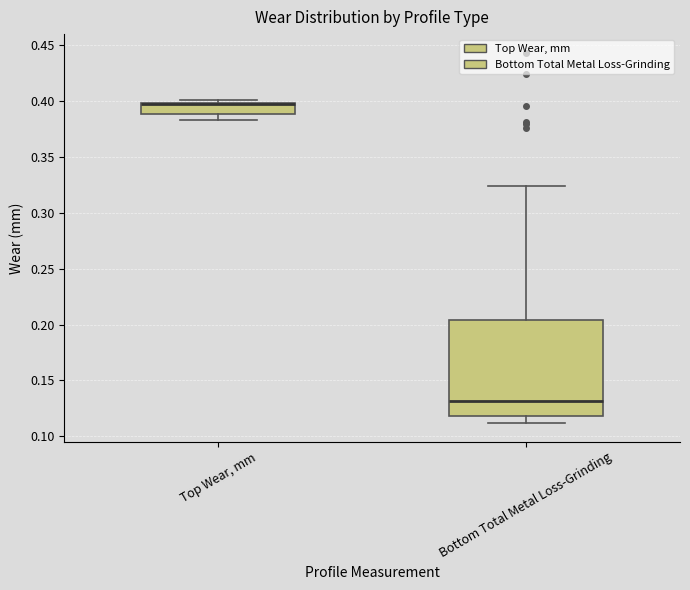

Reading left to right, read every box against the y-axis: the position of its median line, the range the box covers, and the ends of its whiskers. The values are not printed on the chart, so give them approximately, as read against the axis.

Top Wear, mm: median 0.395 (drawn on the box's upper edge), box 0.390 to 0.400, whiskers 0.385 to 0.400 (just above the box's upper edge)
Bottom Total Metal Loss-Grinding: median 0.130, box 0.120 to 0.205, whiskers 0.110 to 0.325